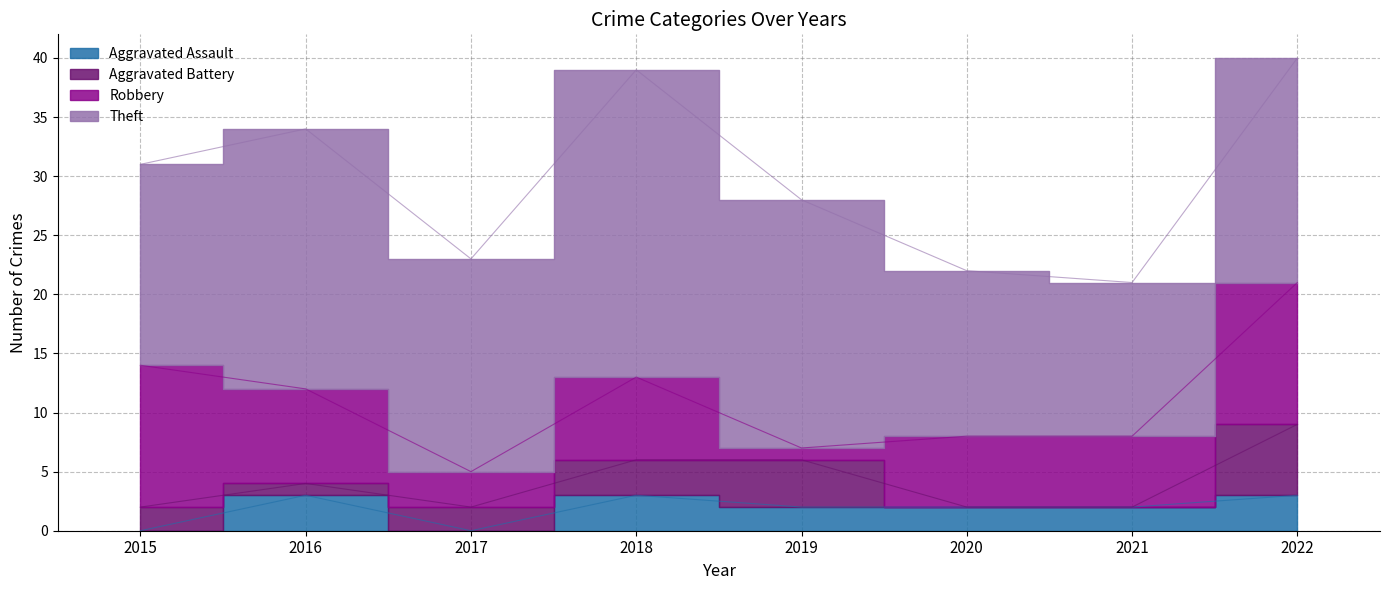

Which series ends up on top after the final intersection of Aggravated Assault and Robbery?

Robbery